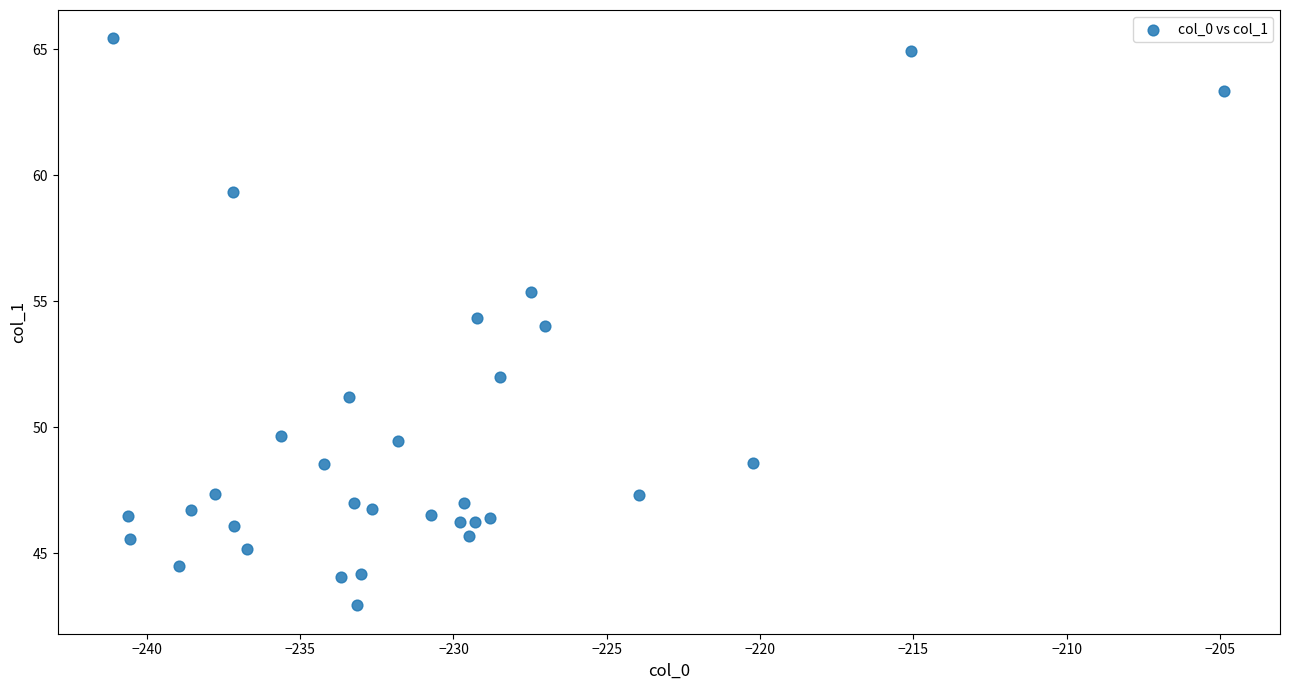

What is the range of Y values (max minus min)?

22.5